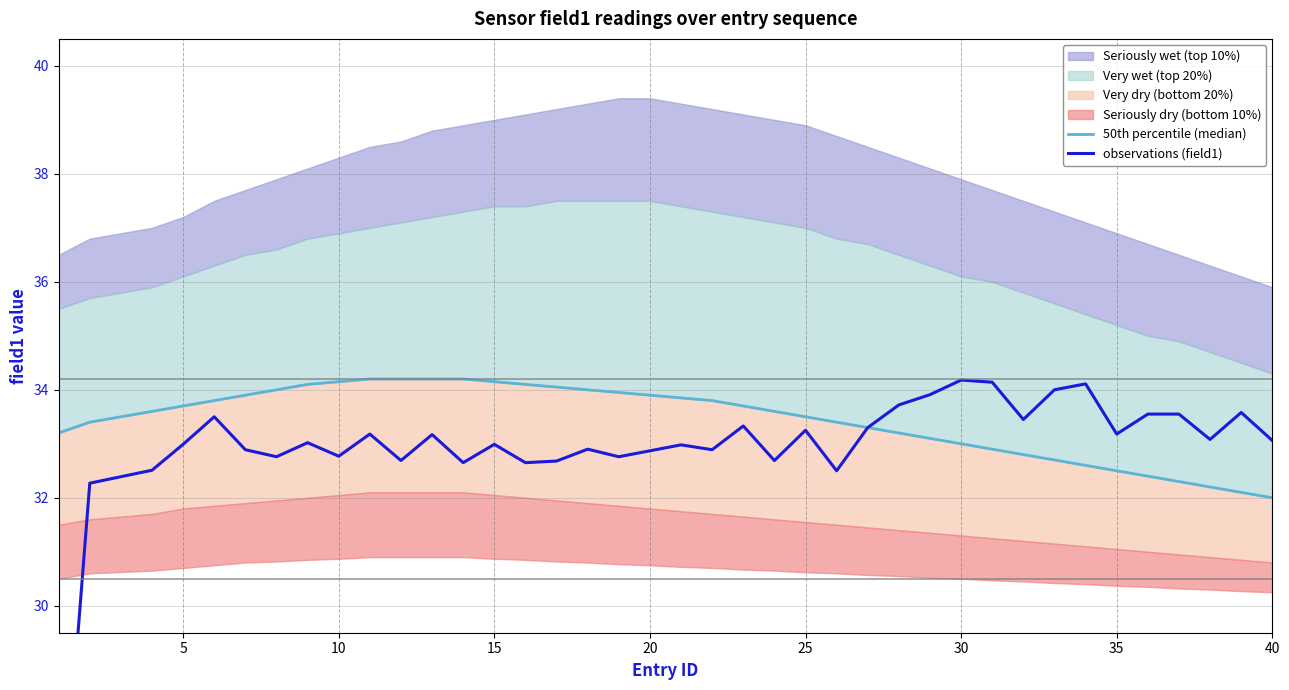

True or false: 50th percentile (median) has more than 0 points higher than both neighbors.

False